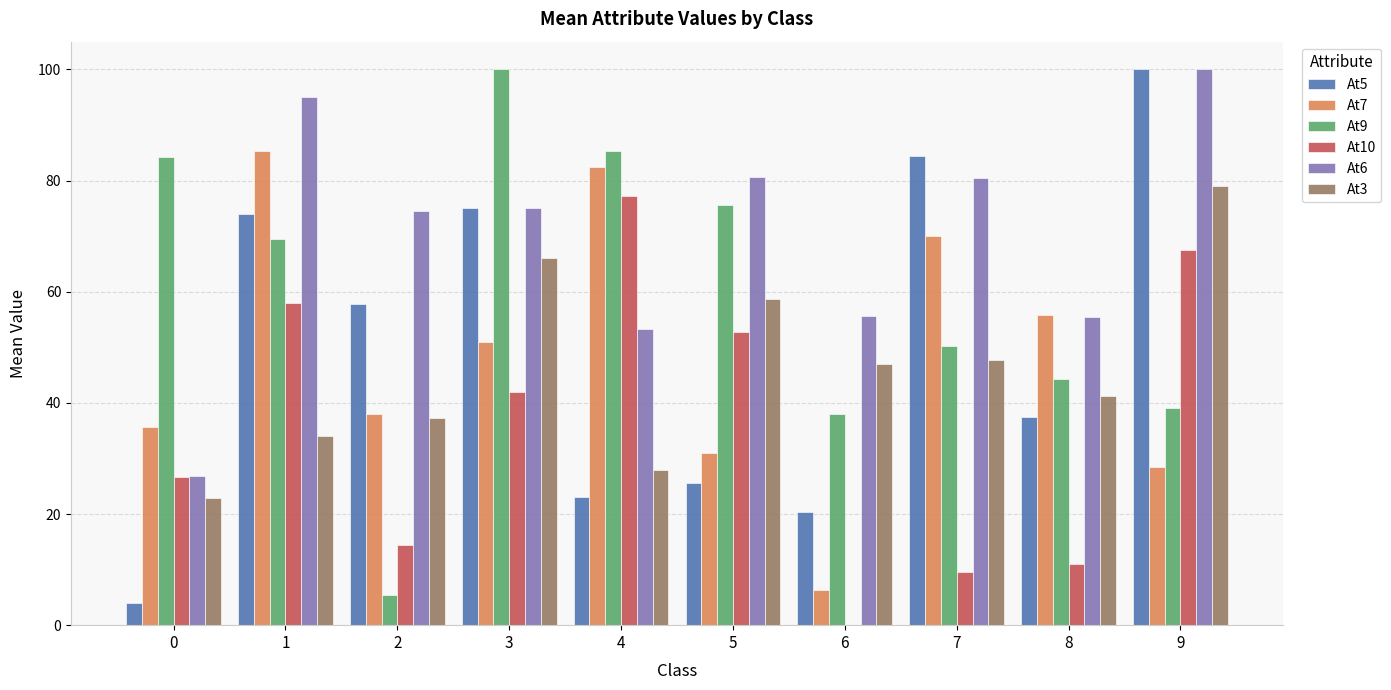

True or false: At6 has a value of 80.4 at 7.

True